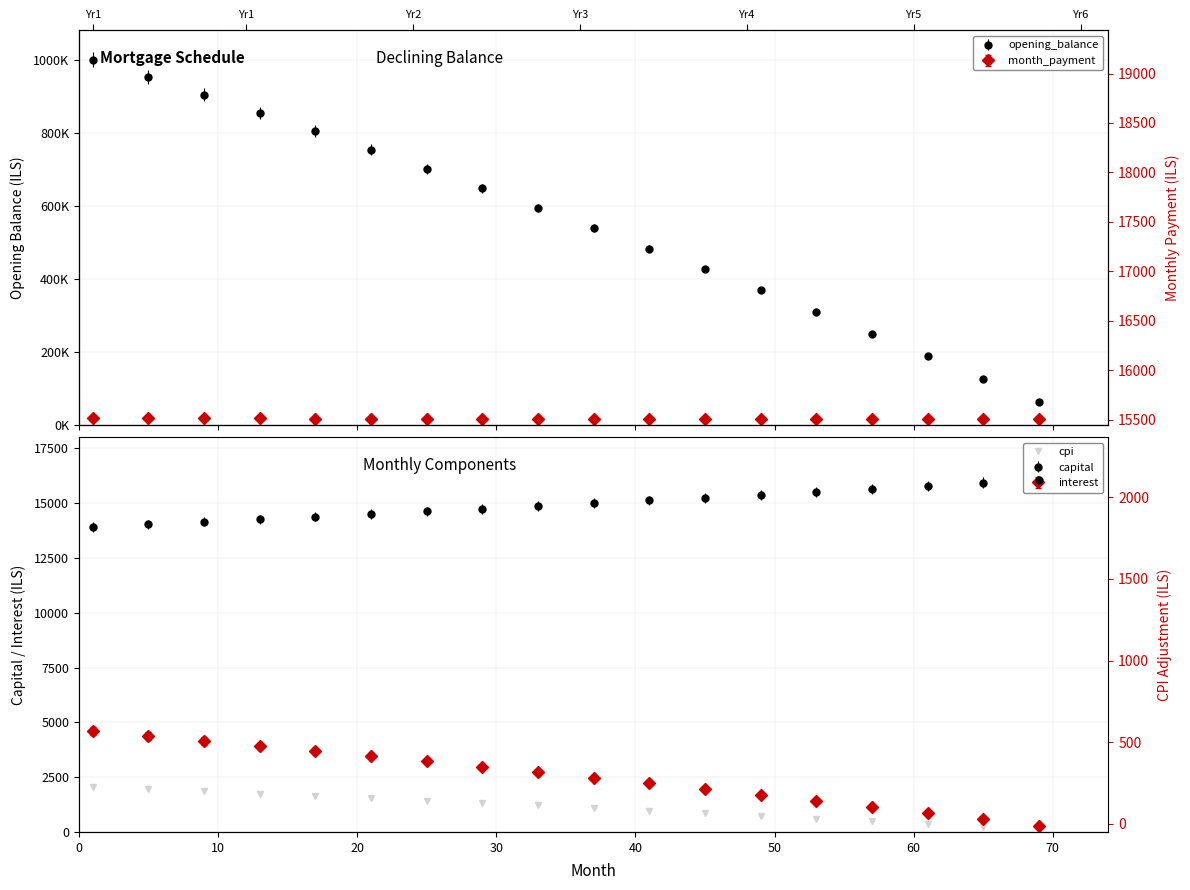

Count the number of categories in the chart.

18